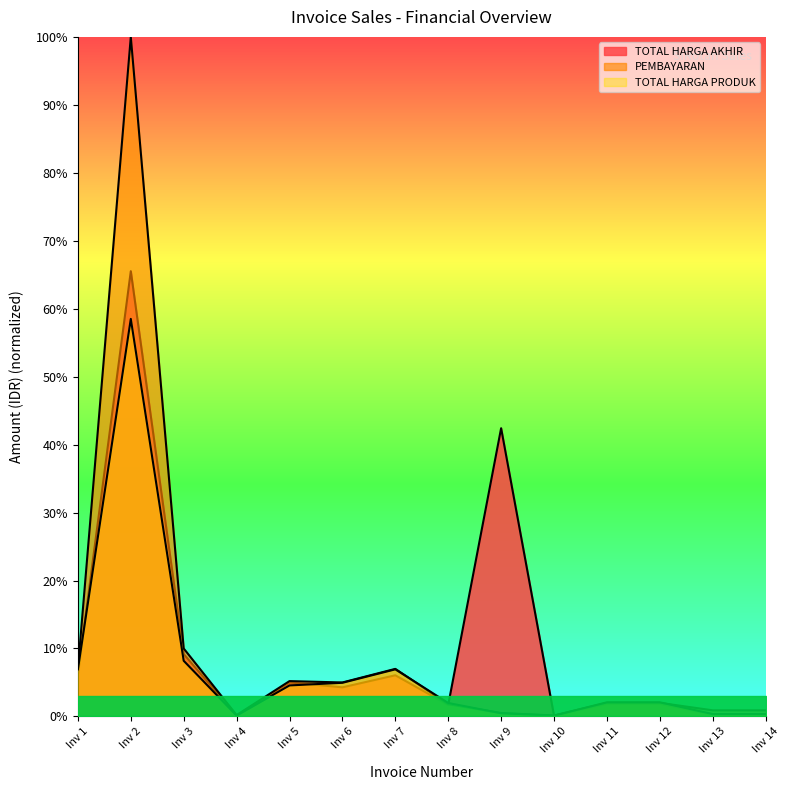

What are all the series names shown in the legend?

TOTAL HARGA AKHIR, PEMBAYARAN, TOTAL HARGA PRODUK